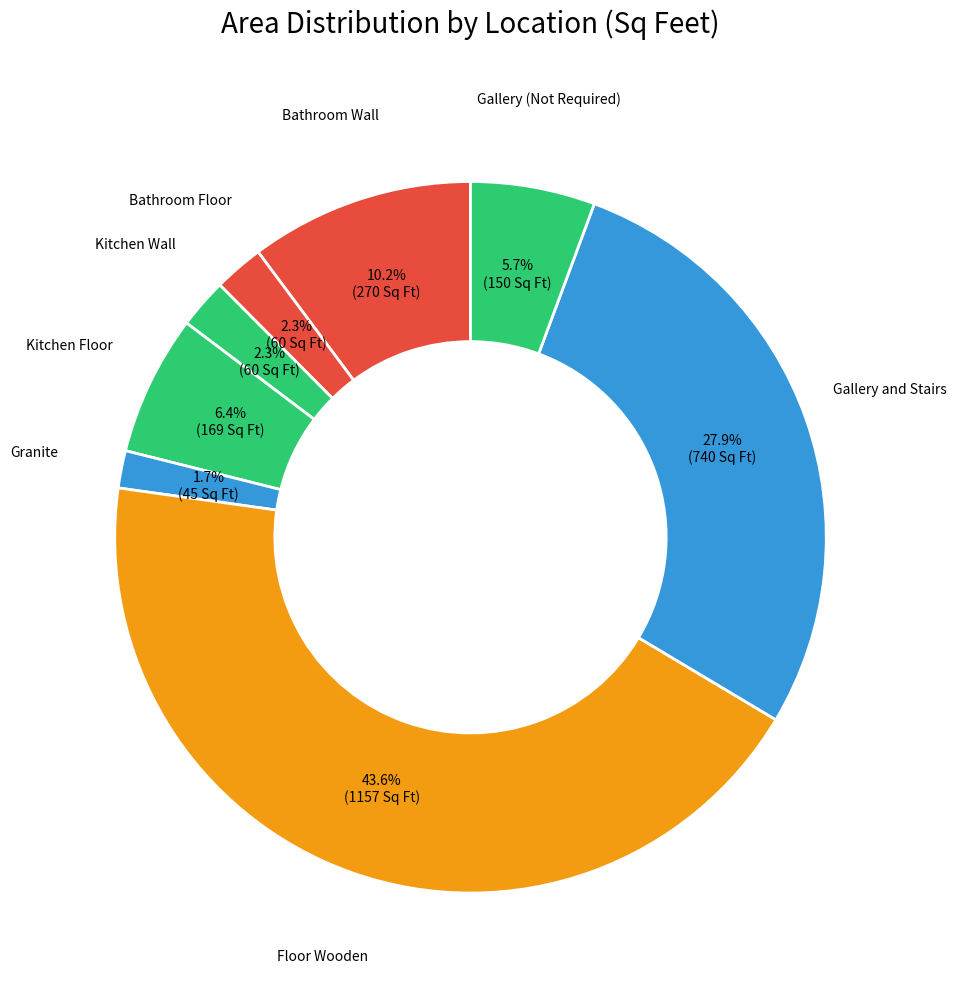

Which slice is the smallest?

Granite